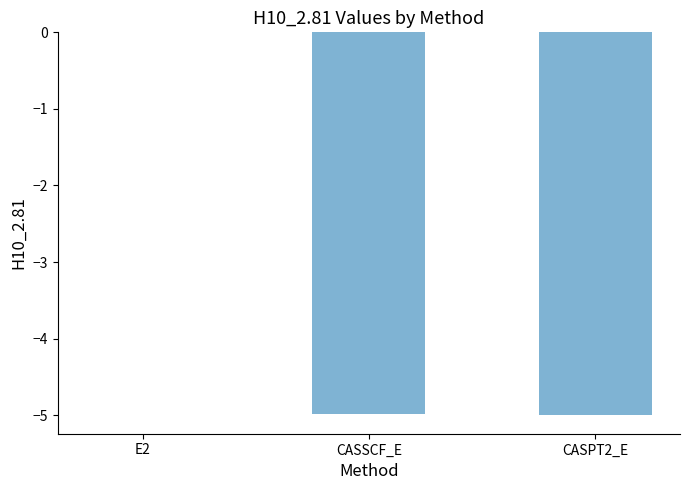

What is the sum of the values at CASSCF_E and CASPT2_E?

-10.0